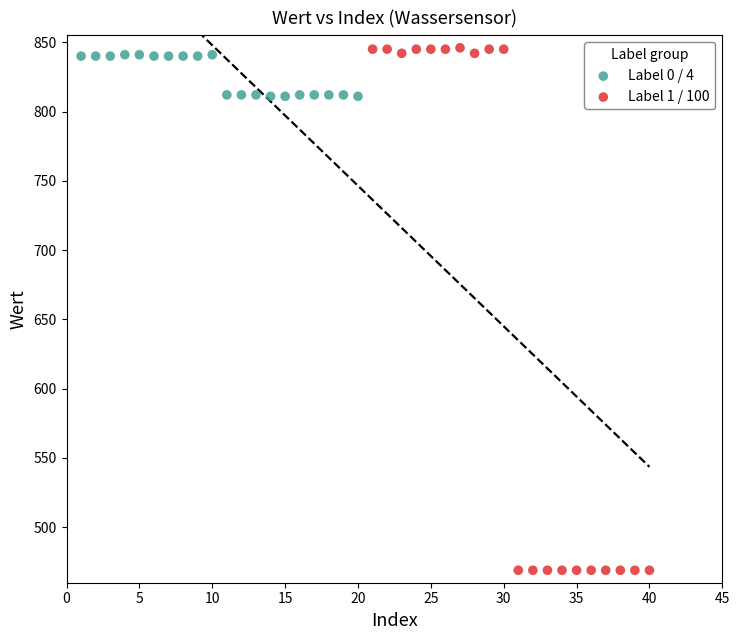

Which series reaches the maximum Y coordinate?

Label 1 / 100